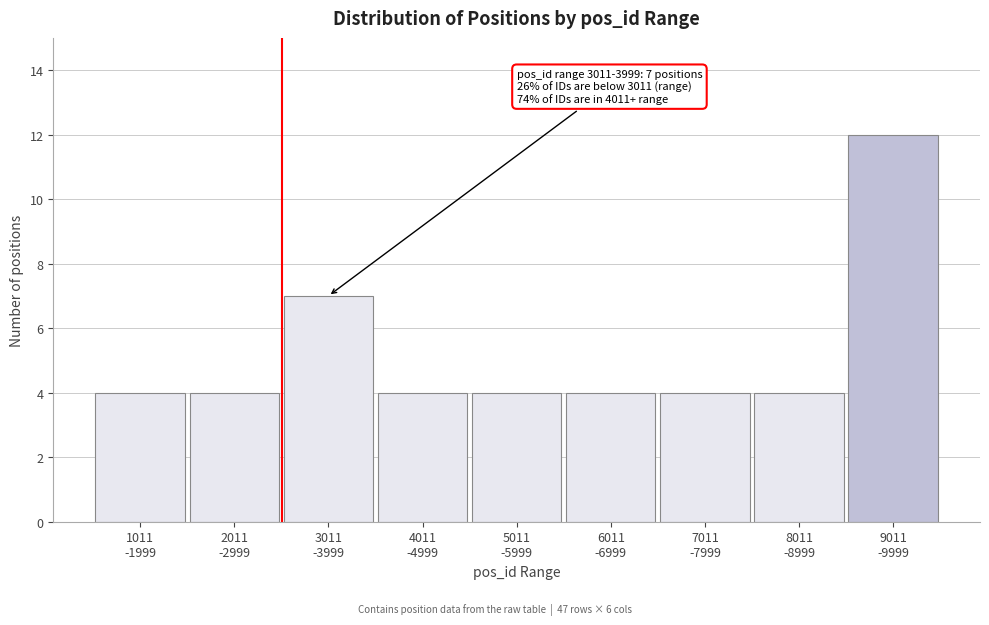

Reading left to right, extract all data points from this chart.

4	4	7	4	4	4	4	4	12